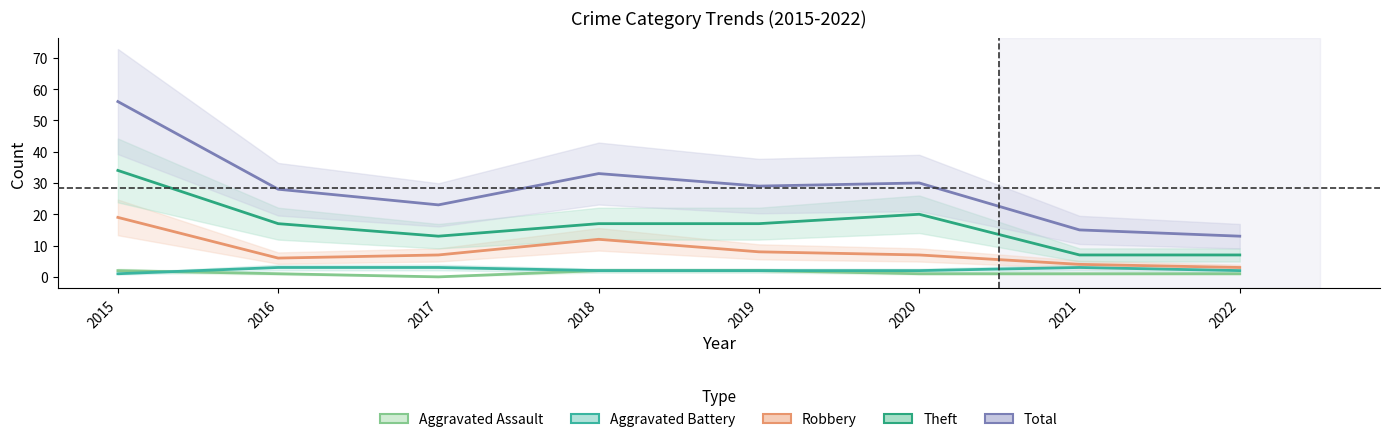

What value does the Robbery series have at 2017, to the nearest 5?

5